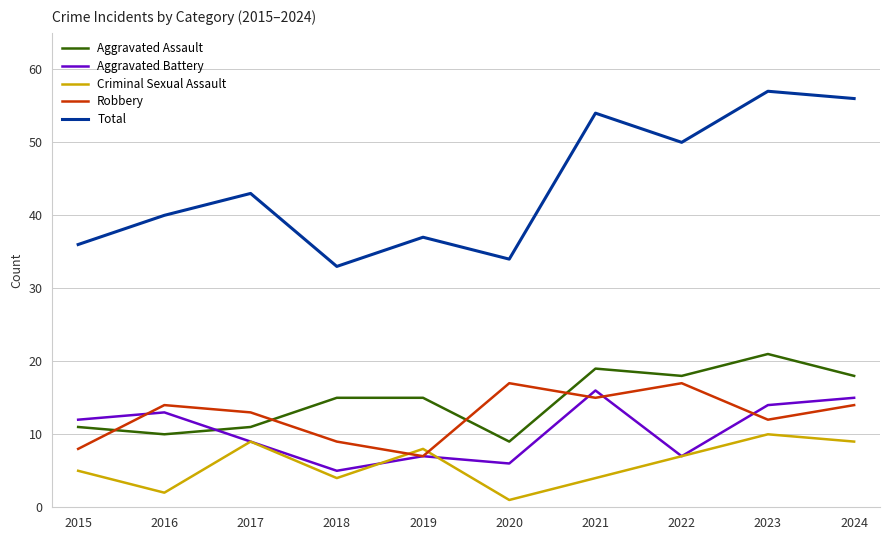

What is the total value across all series at 2018?

66